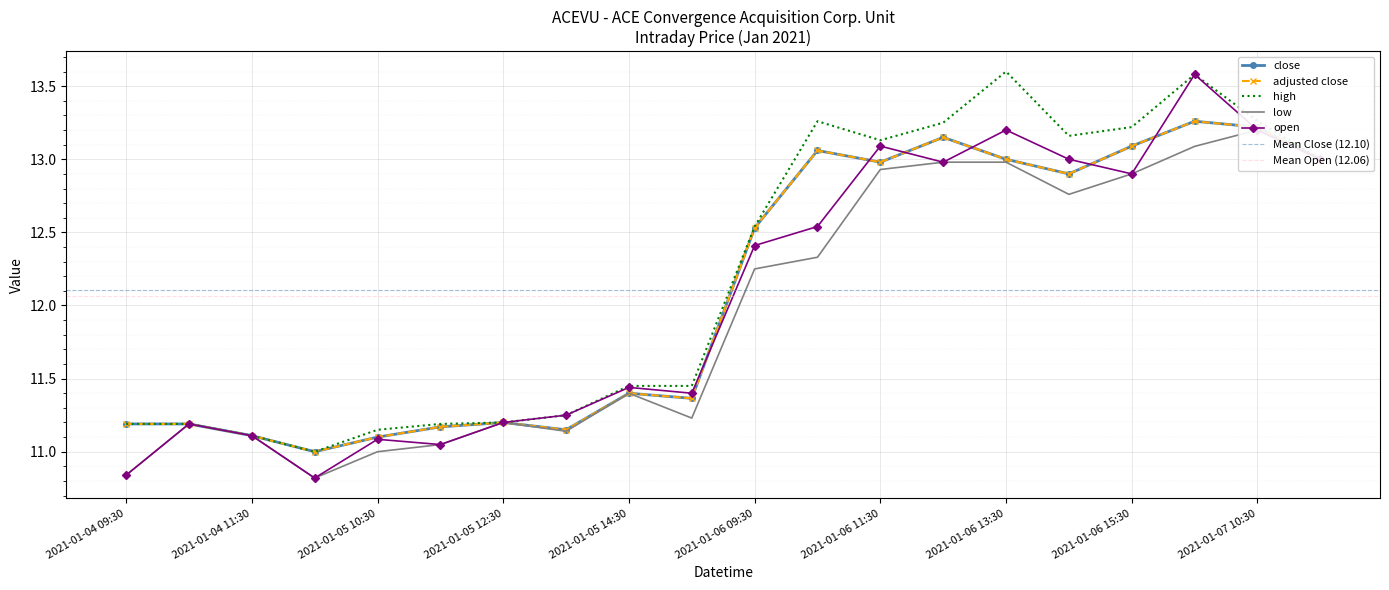

What is the smallest value displayed?

10.8